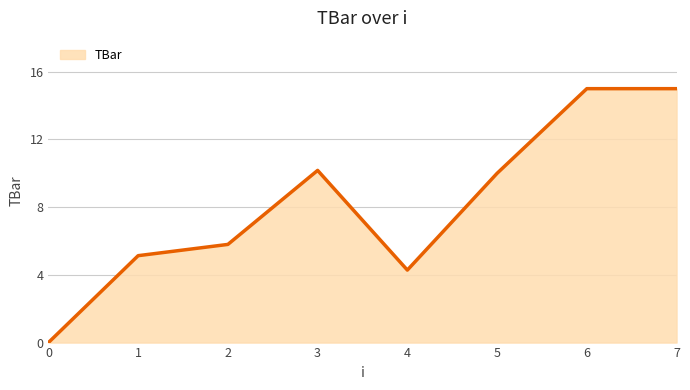

What is the greatest value displayed?

15.0